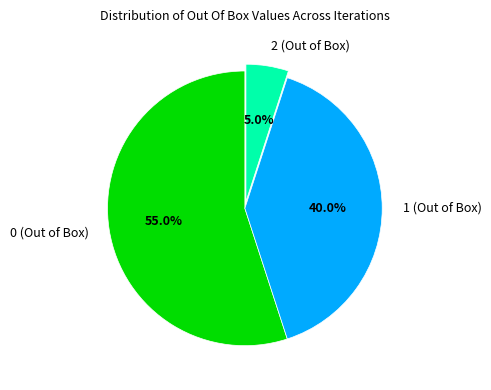

Count the number of slices in the pie.

3